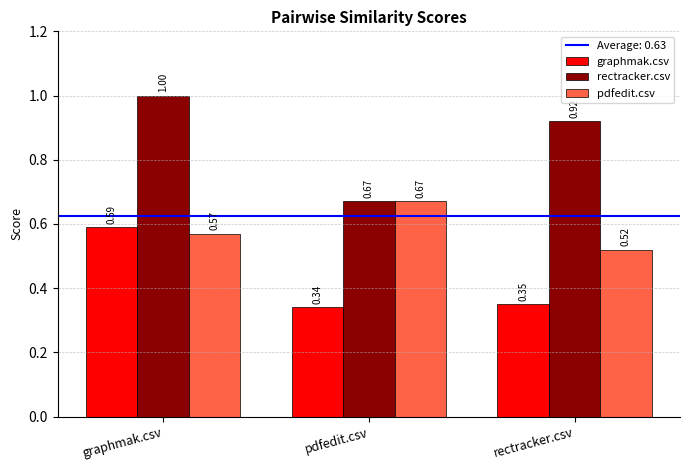

Which label corresponds to the largest value in the chart?

graphmak.csv